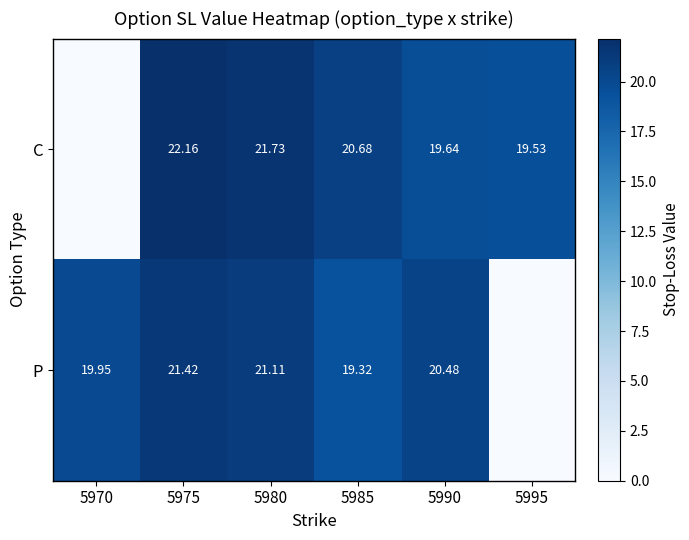

Is the value of P at 5985 greater than the value of C at 5990?

No